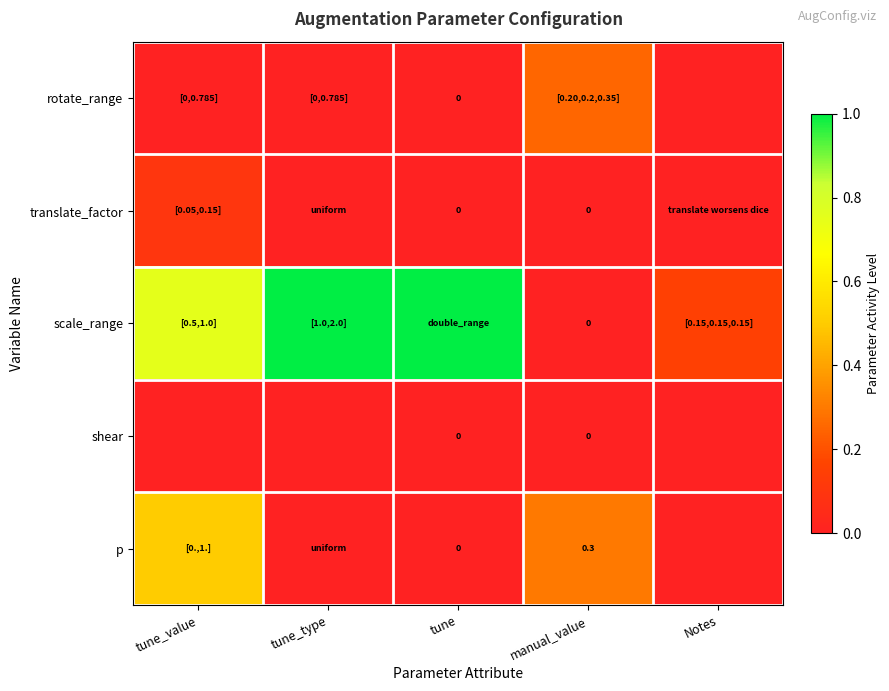

What is the average value of the scale_range series?

0.6